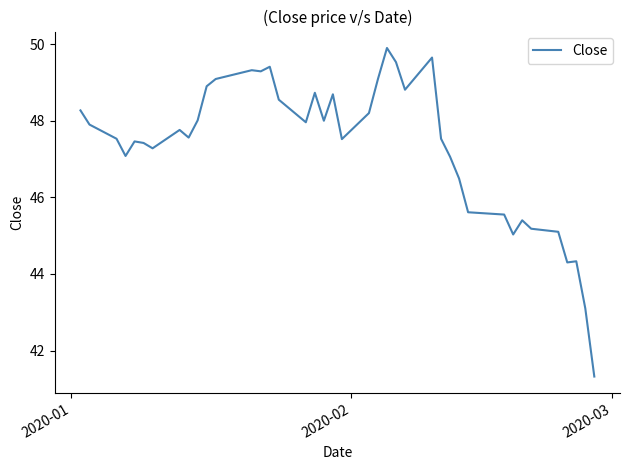

What is the smallest value displayed?

41.3